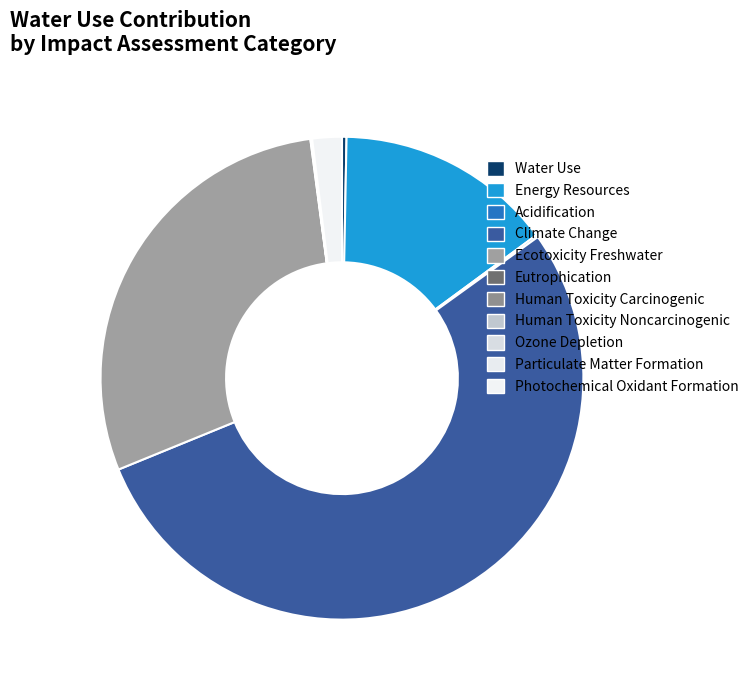

Which slice is the smallest?

Human Toxicity Carcinogenic